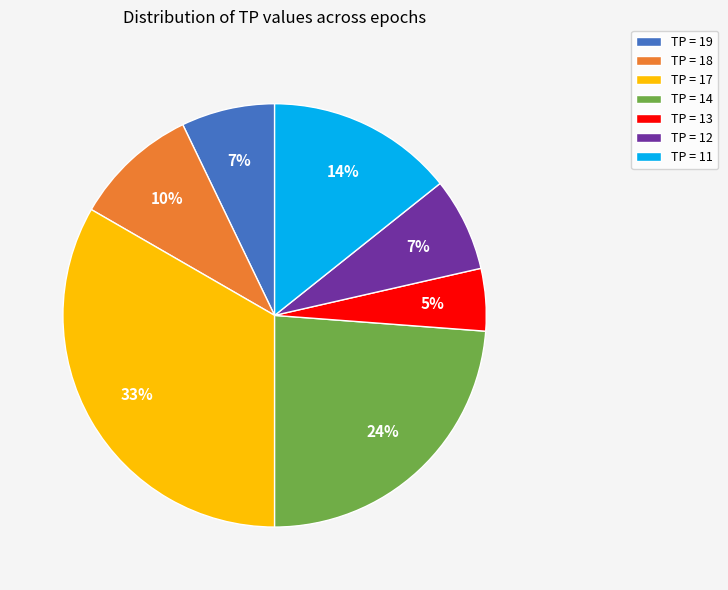

How many slices are in this pie chart?

7